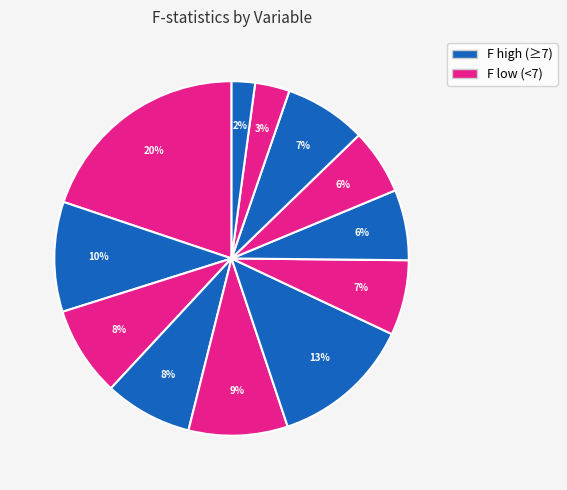

Is there any slice that represents more than half of the pie?

No